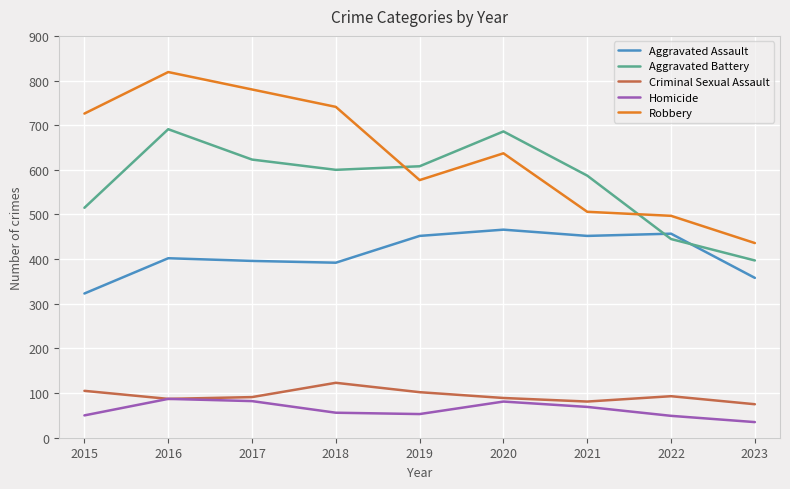

What is the difference between the highest and lowest values at 2021?

518